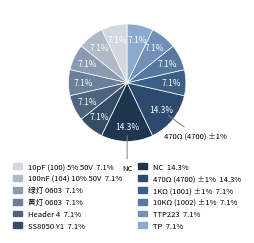

What is the total percentage of 470Ω (4700) ±1% and SS8050 Y1?

21.4%